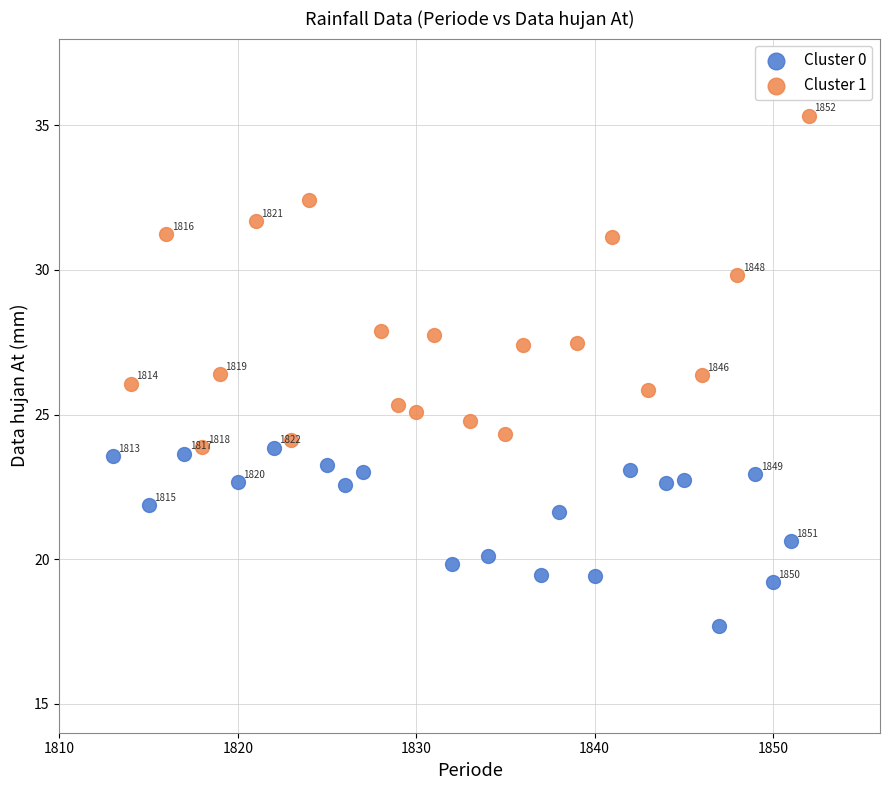

Which series contains the highest Y value?

Cluster 1